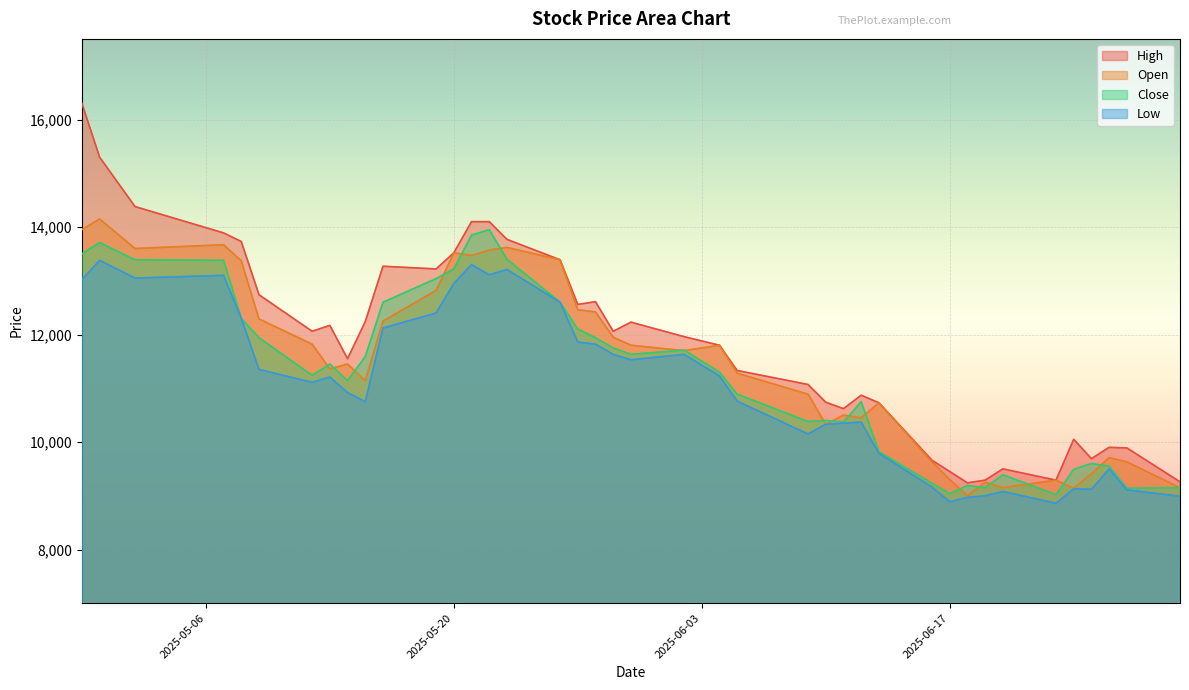

Which series has the largest range (max minus min)?

High